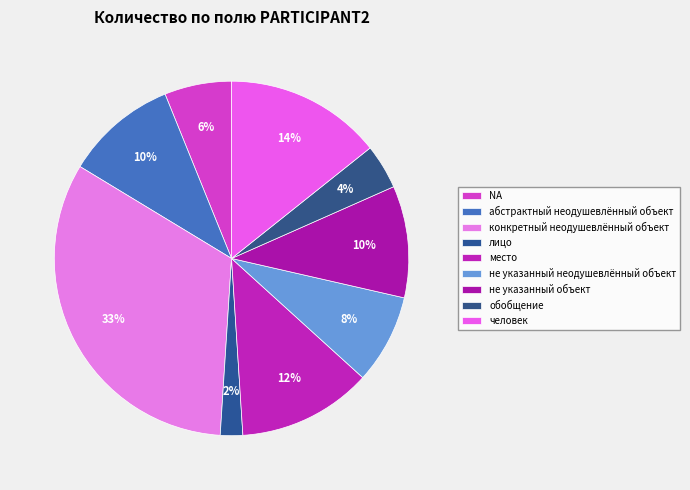

Rank the categories by value from highest to lowest.

конкретный неодушевлённый объект, человек, место, абстрактный неодушевлённый объект, не указанный объект, не указанный неодушевлённый объект, NA, обобщение, лицо